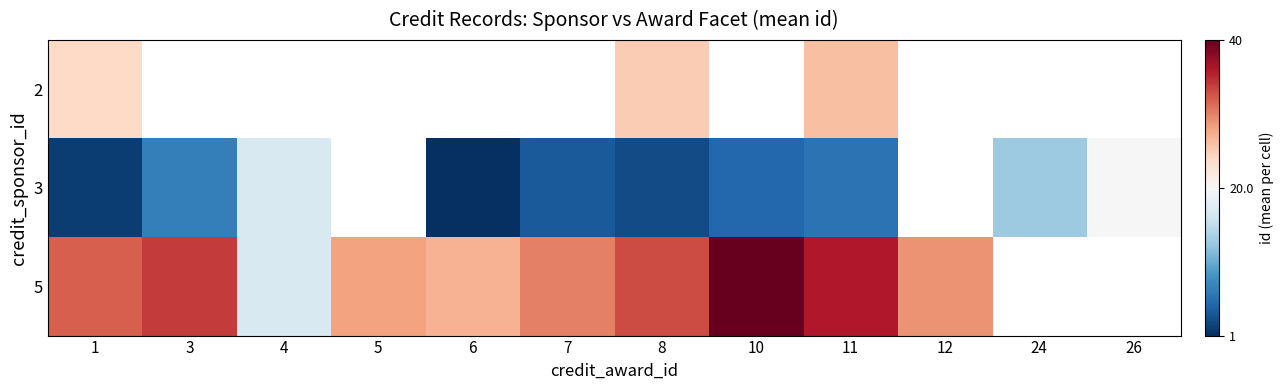

Which category has the highest value in the 3 series?

26